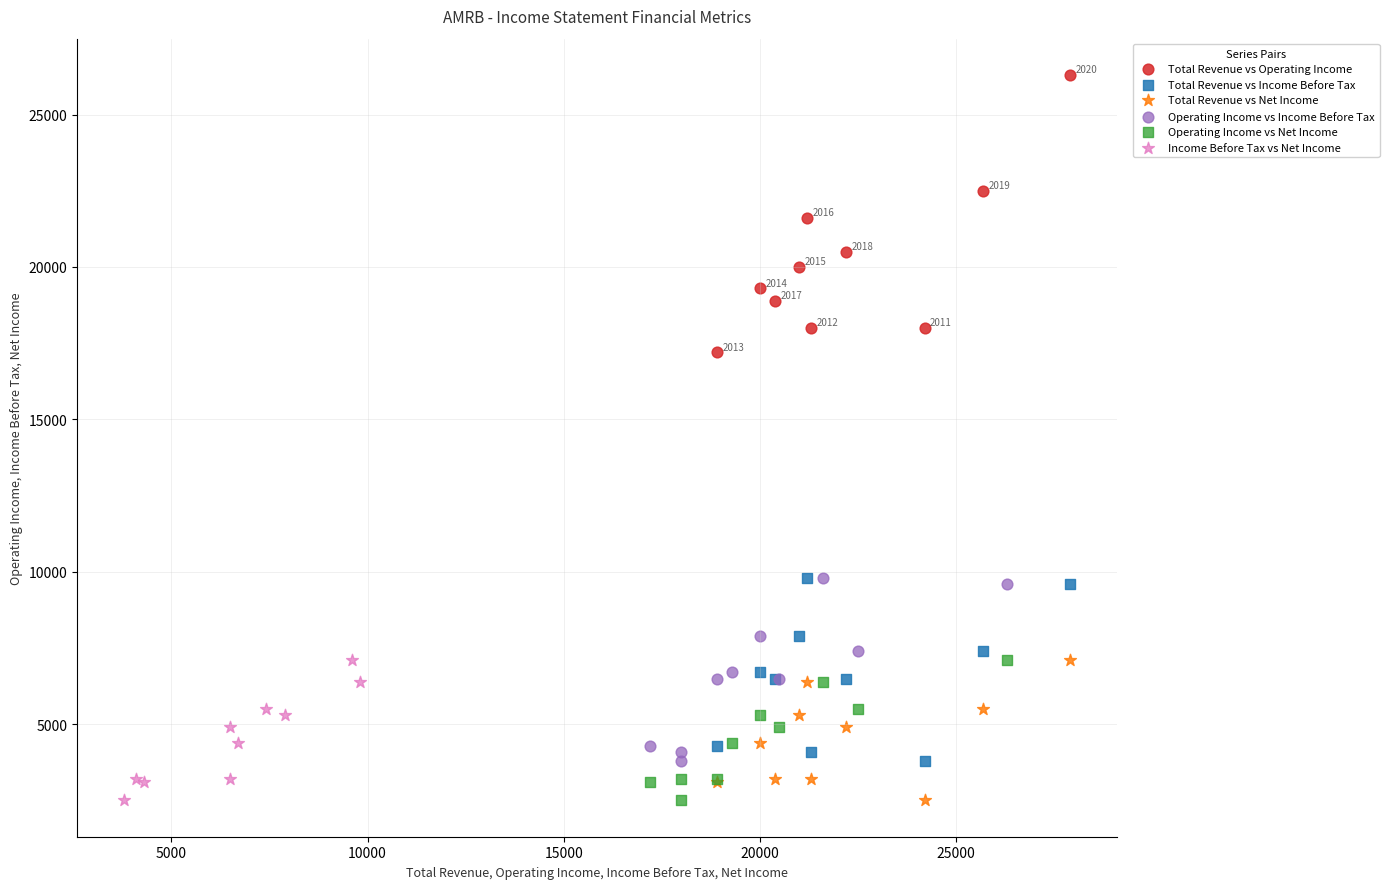

Which series contains the highest Y value?

Total Revenue vs Operating Income